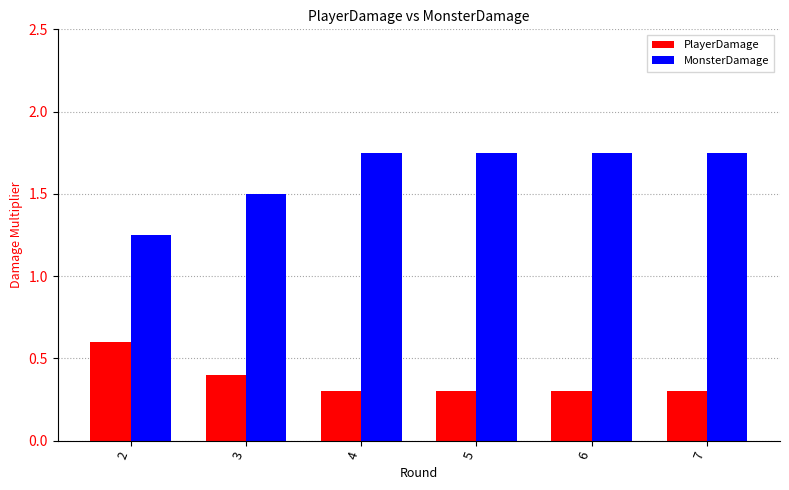

What is the difference between the maximum and minimum values in the MonsterDamage series?

0.5